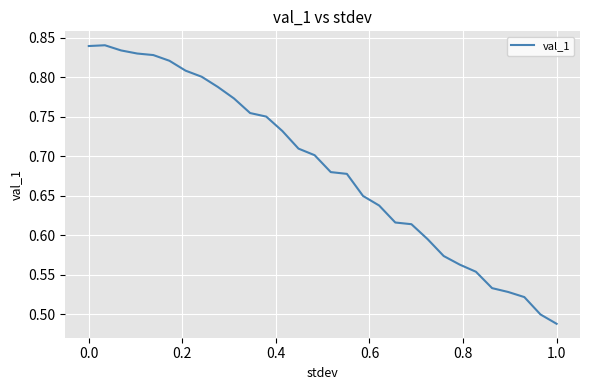

What is the difference between the maximum and minimum values?

0.4